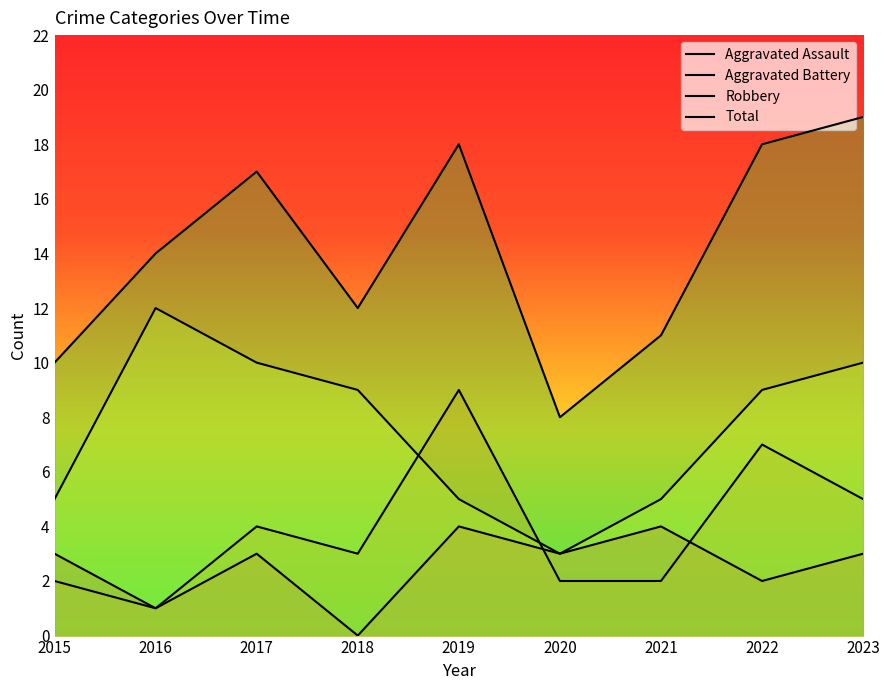

In Aggravated Battery, how many points are higher than both neighbors (excluding endpoints)?

3